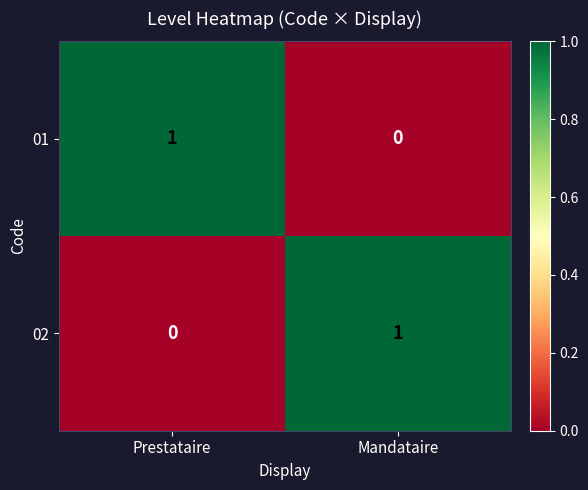

Where is 02 nearest to the value 0?

Prestataire